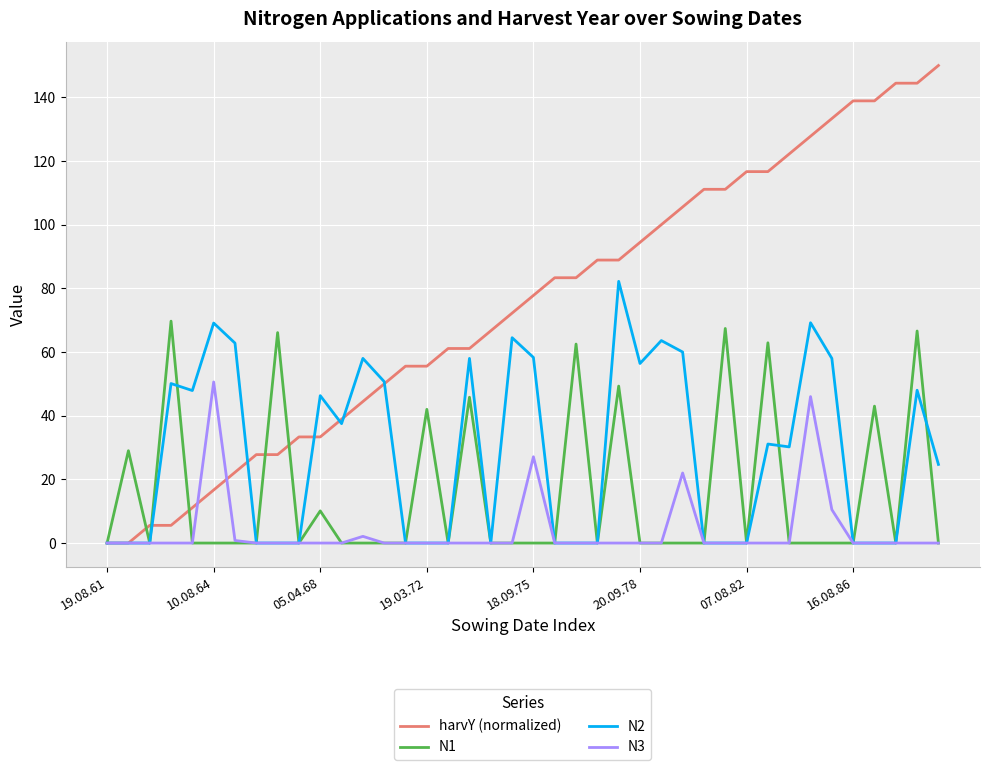

Which series has the largest range (max minus min)?

harvY (normalized)